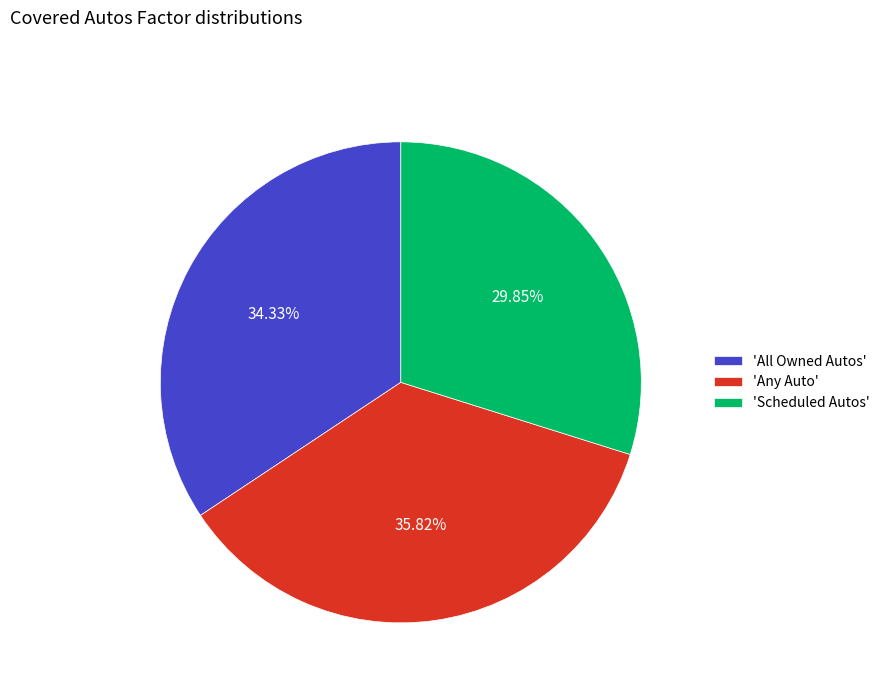

Which has a higher value, 'Scheduled Autos' or 'All Owned Autos'?

'All Owned Autos'